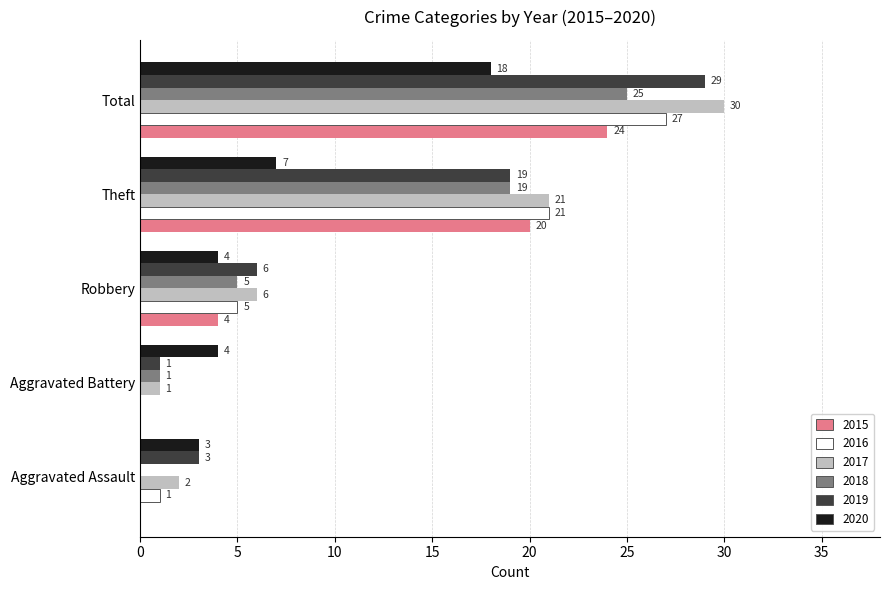

Which series changed the most between Theft and Total?

2020